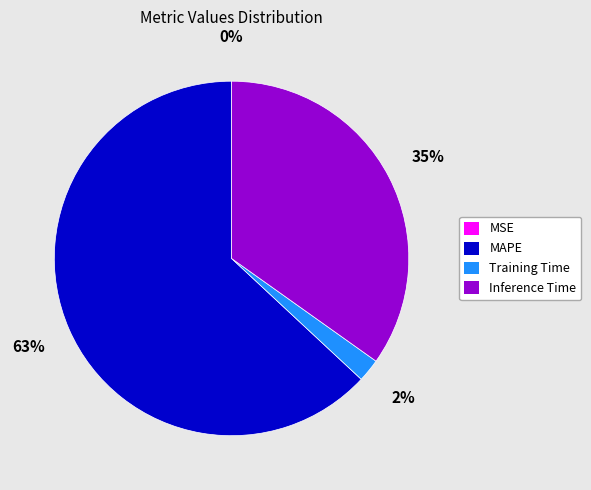

To the nearest percent, what is the difference between the largest and smallest slice percentages?

63%